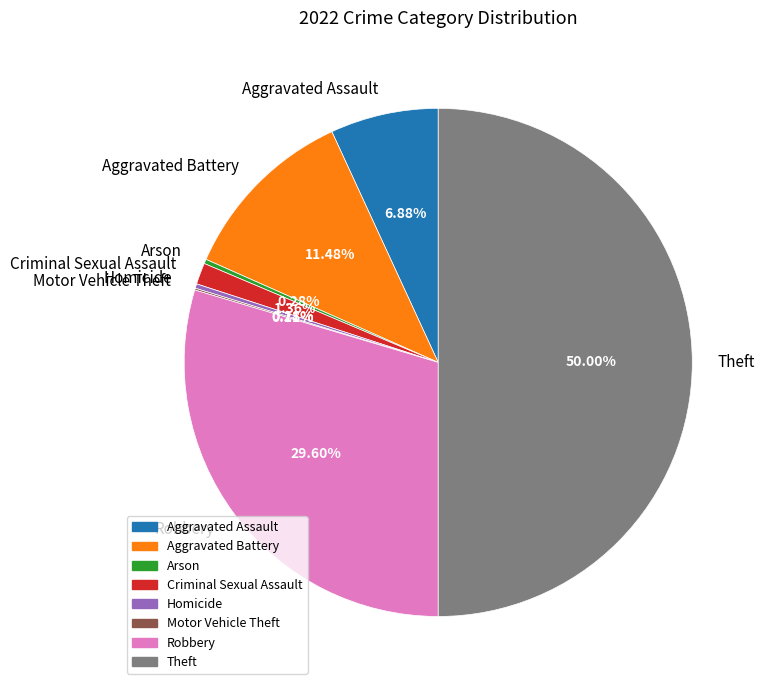

Is the sum of Theft and Aggravated Battery greater than half?

Yes